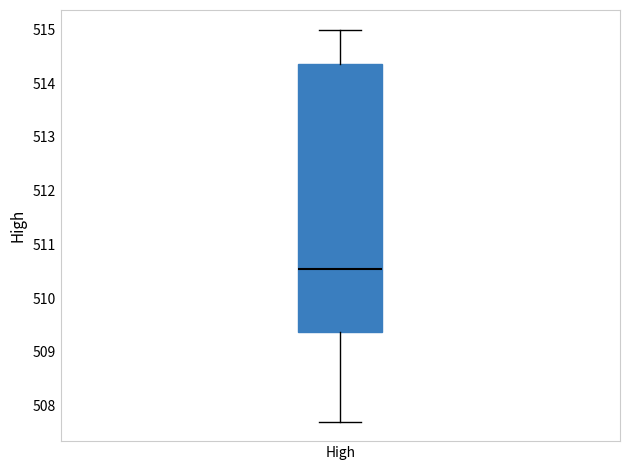

Where is the upper edge of the box for High on the y-axis? The values are not printed on the chart, so give them approximately, as read against the axis.

514.3